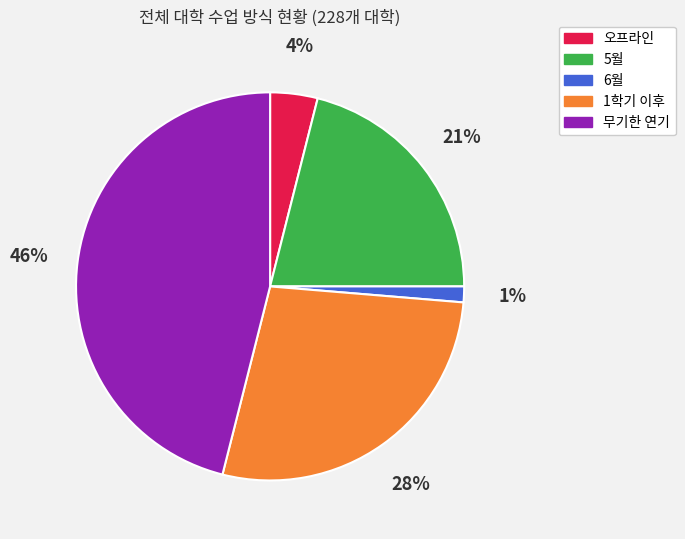

To the nearest percent, what is the combined percentage of 5월 and 6월?

22%